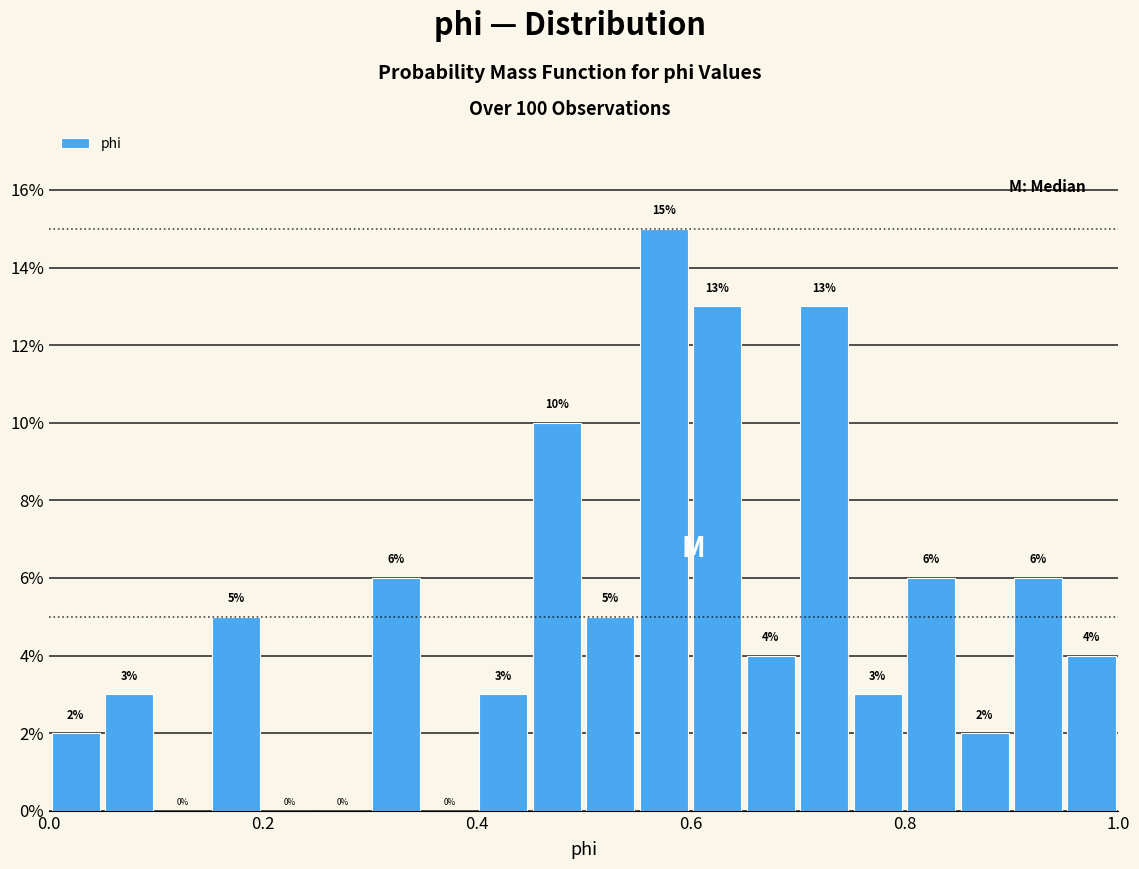

Around what value on the x-axis is the tallest bar? Give the approximate position of its centre, as read against the axis.

0.58